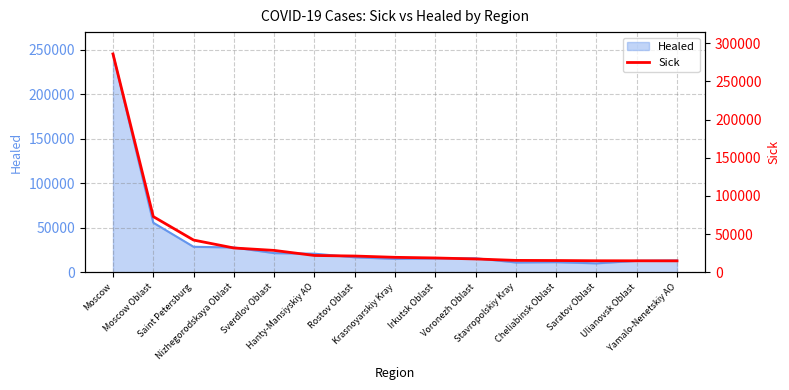

What is the greatest value displayed?

285776